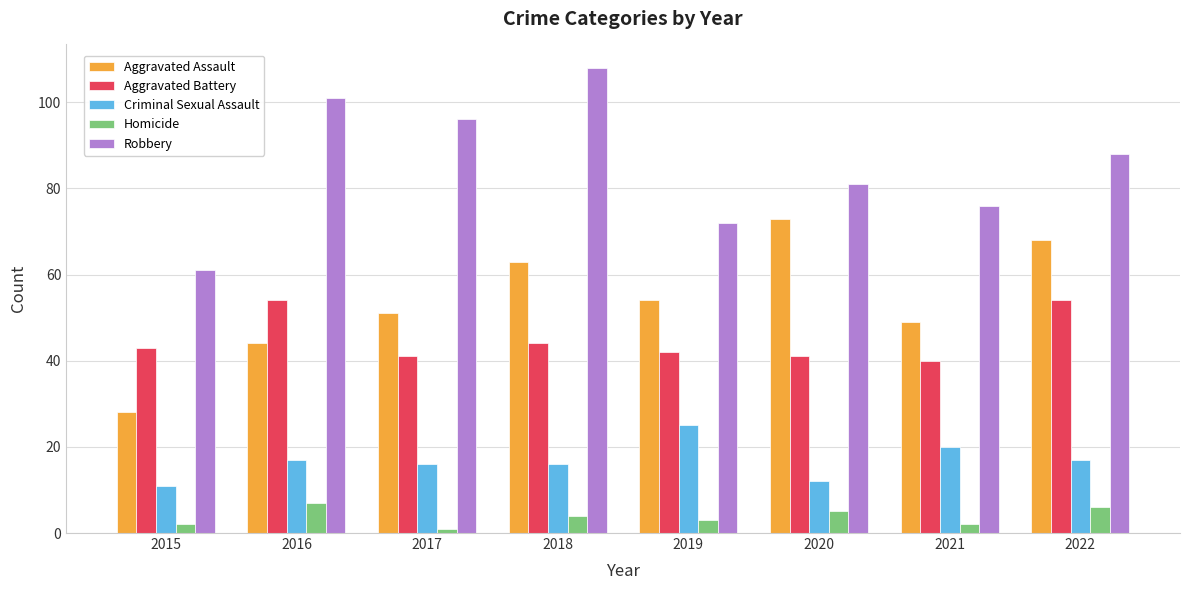

Is the value of Robbery at 2016 greater than the value of Aggravated Battery at 2018?

Yes